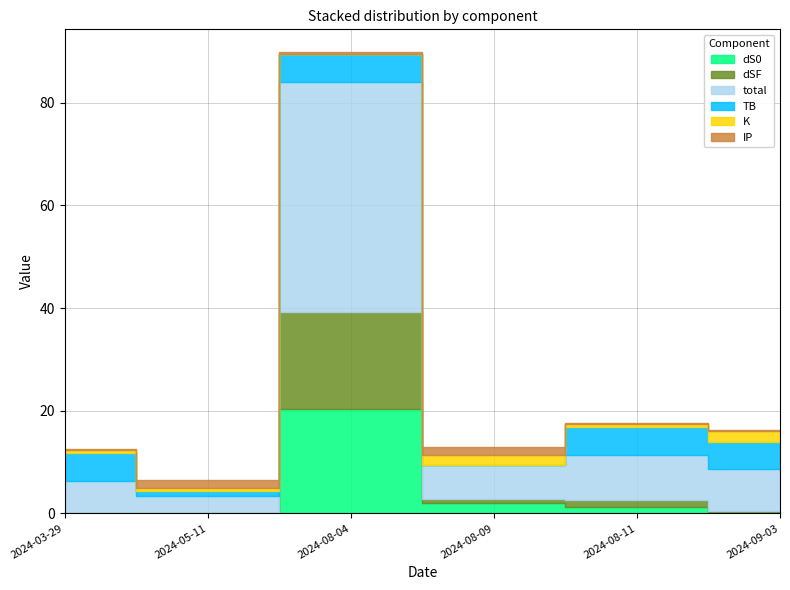

List the series in order of their peak value, highest first.

total, dS0, dSF, TB, K, IP